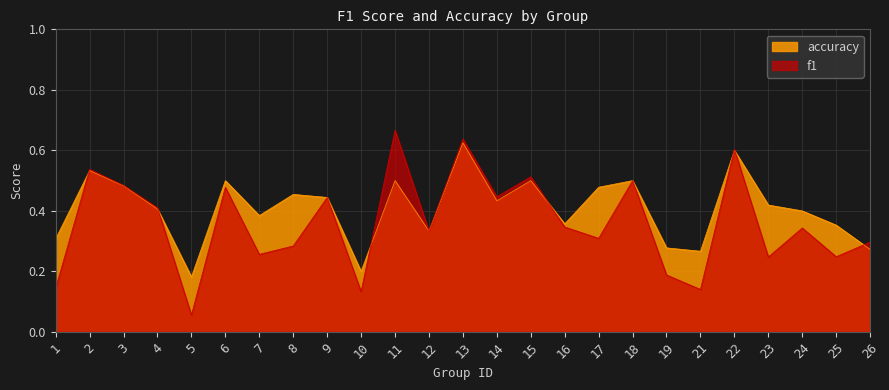

List the series in order of their peak value, highest first.

f1, accuracy